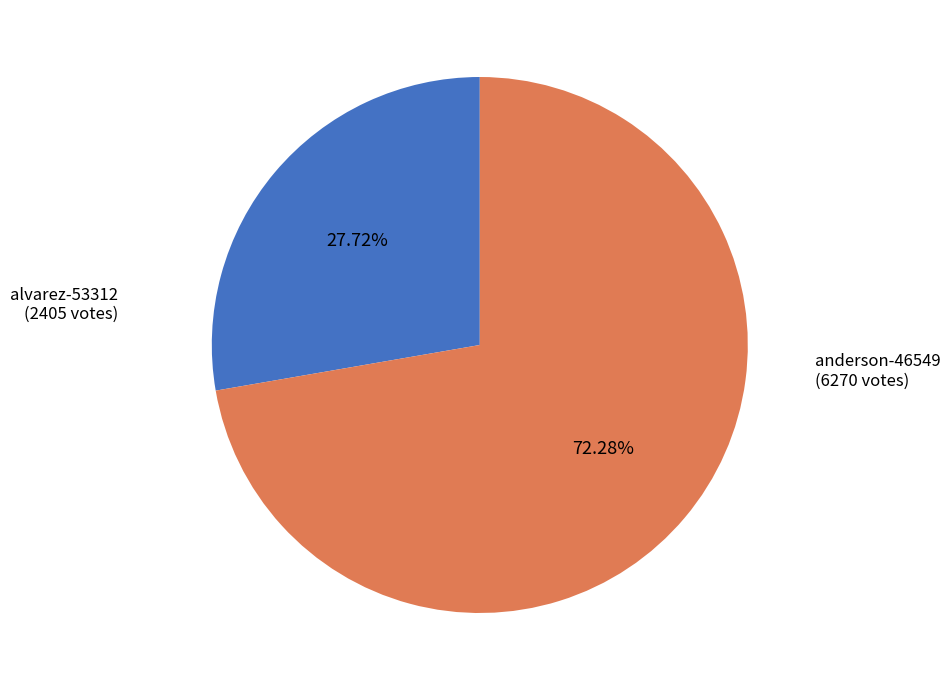

Is there any slice that represents more than half of the pie?

Yes